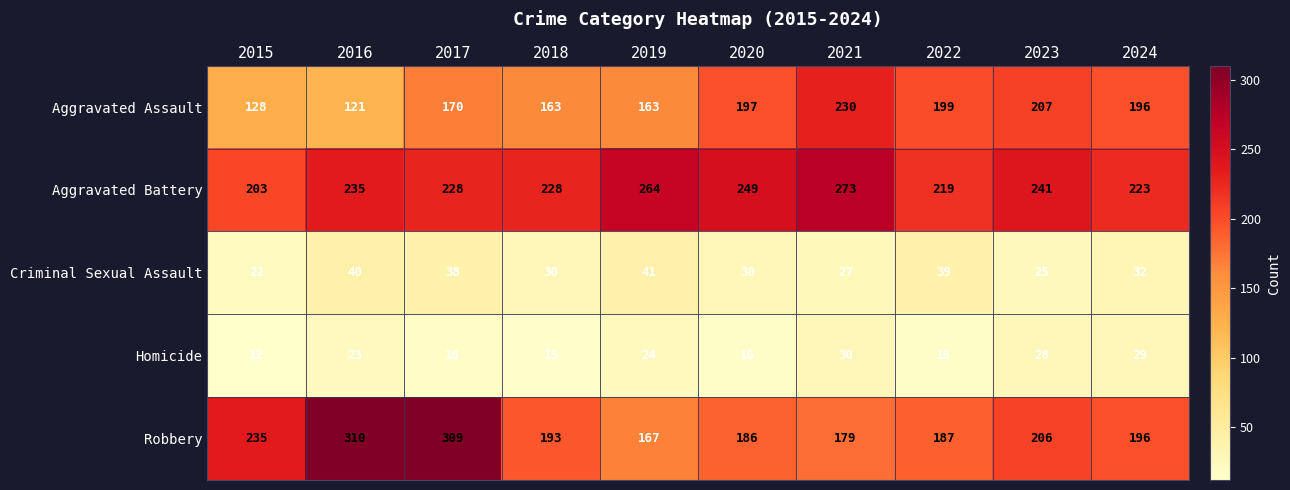

How many distinct data groups are displayed?

5